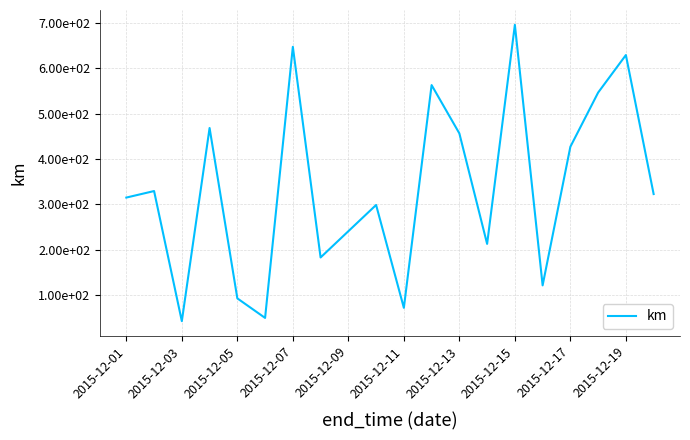

How many interior local peaks (higher than both neighbors) does the data have?

7